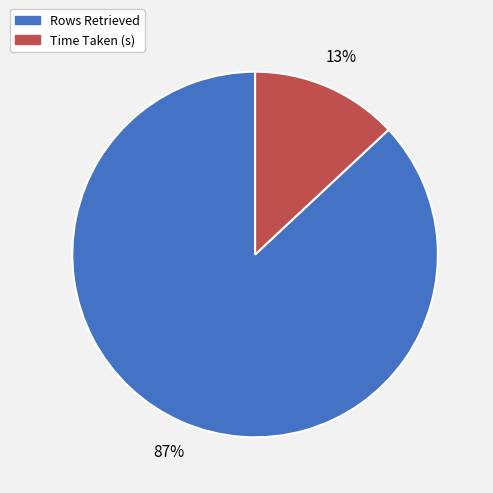

Combined, do Time Taken (s) and Rows Retrieved account for over 50%?

Yes